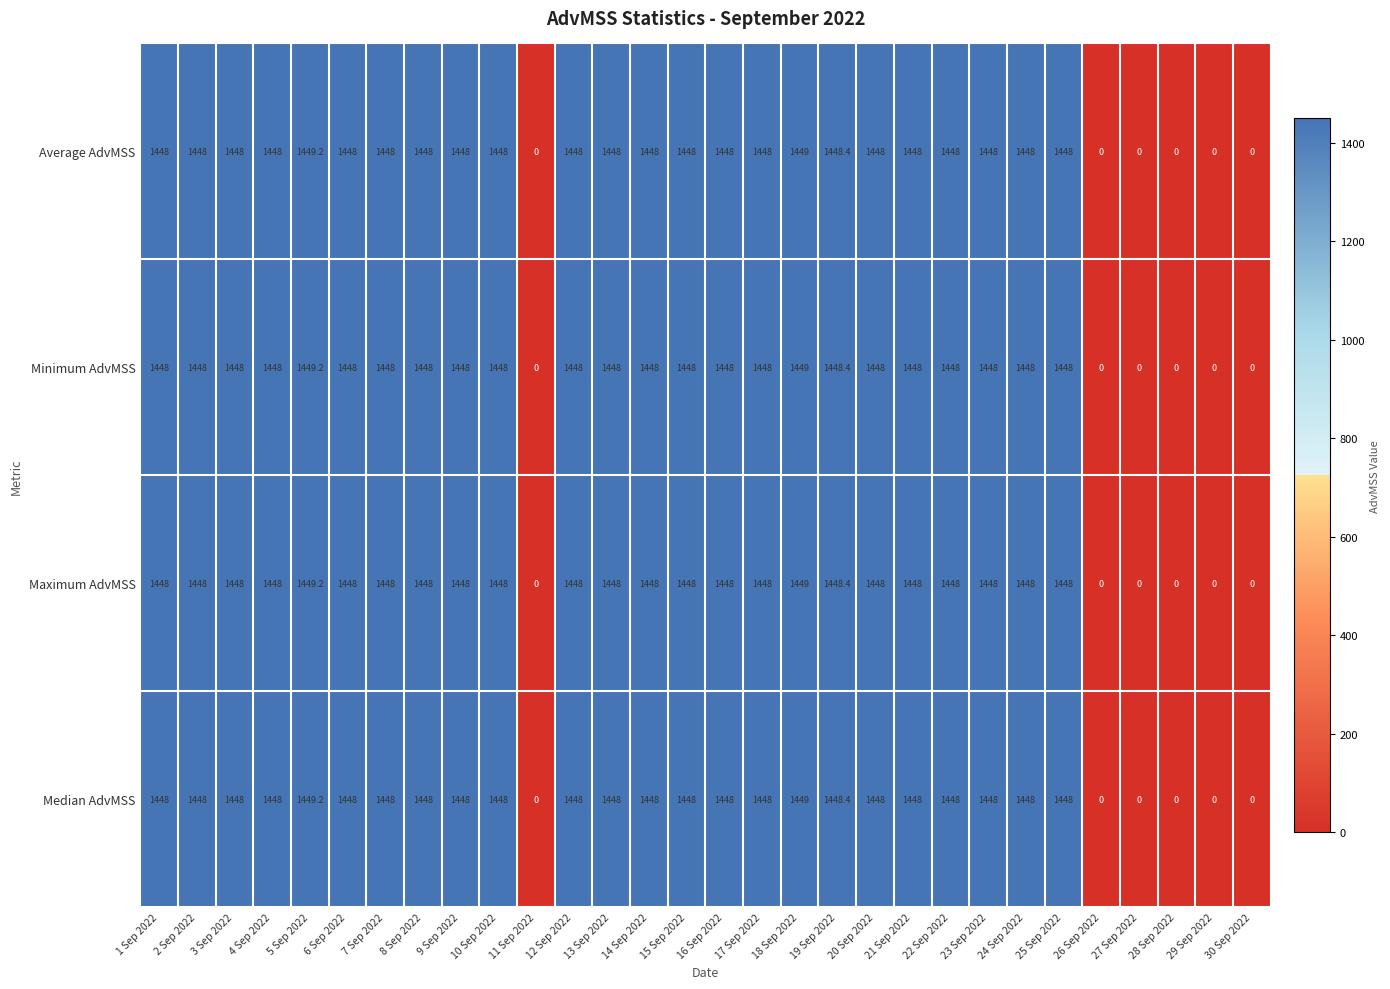

What is the approximate value of Maximum AdvMSS at 10 Sep 2022?

1448.0